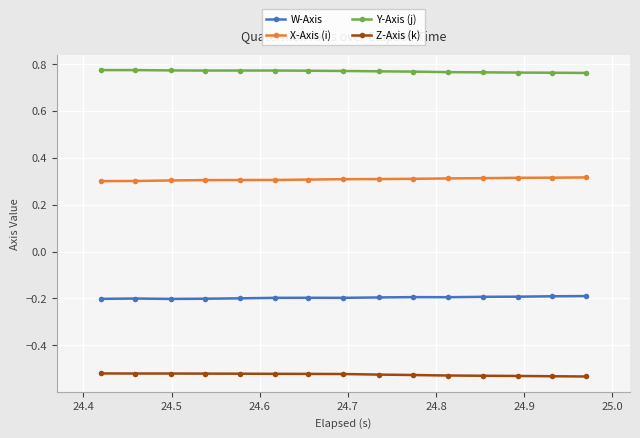

What is the sum of all Z-Axis (k) values?

-7.9